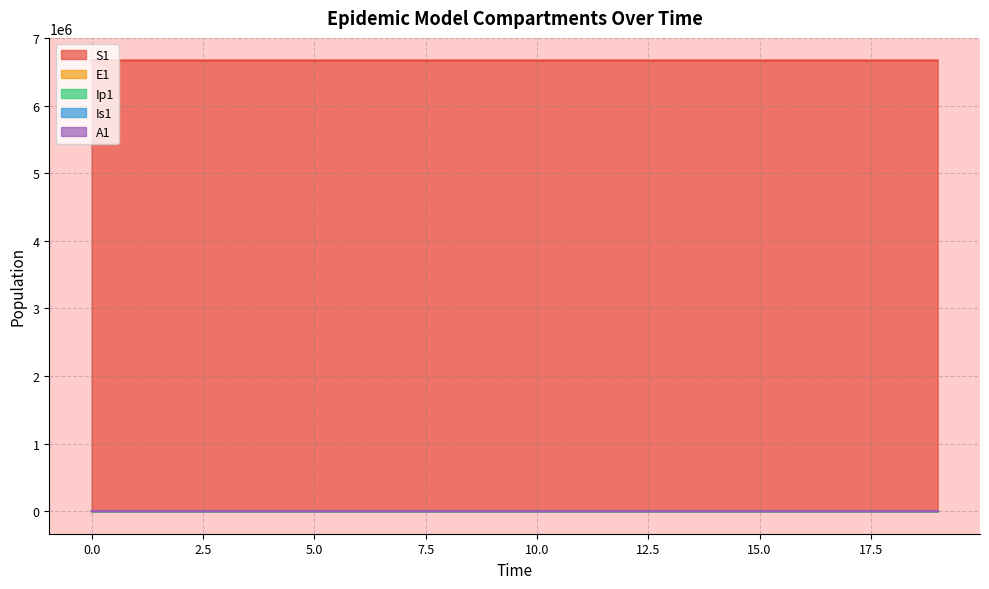

True or false: A1 and E1 intersect in this chart.

False